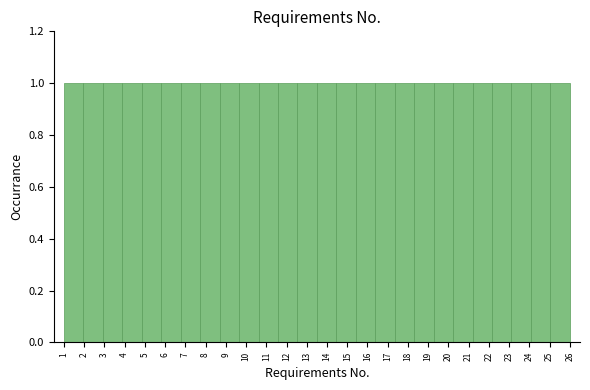

Reading left to right, list every bar in this chart as the range it spans on the x-axis followed by its height. Neither the bar edges nor the heights are printed on the chart, so give them approximately, as read against the axes.

1.0 to 2.0: 1
2.0 to 2.9: 1
2.9 to 3.9: 1
3.9 to 4.8: 1
4.8 to 5.8: 1
5.8 to 6.8: 1
6.8 to 7.7: 1
7.7 to 8.7: 1
8.7 to 9.7: 1
9.7 to 10.6: 1
10.6 to 11.6: 1
11.6 to 12.5: 1
12.5 to 13.5: 1
13.5 to 14.5: 1
14.5 to 15.4: 1
15.4 to 16.4: 1
16.4 to 17.3: 1
17.3 to 18.3: 1
18.3 to 19.3: 1
19.3 to 20.2: 1
20.2 to 21.2: 1
21.2 to 22.2: 1
22.2 to 23.1: 1
23.1 to 24.1: 1
24.1 to 25.0: 1
25.0 to 26.0: 1